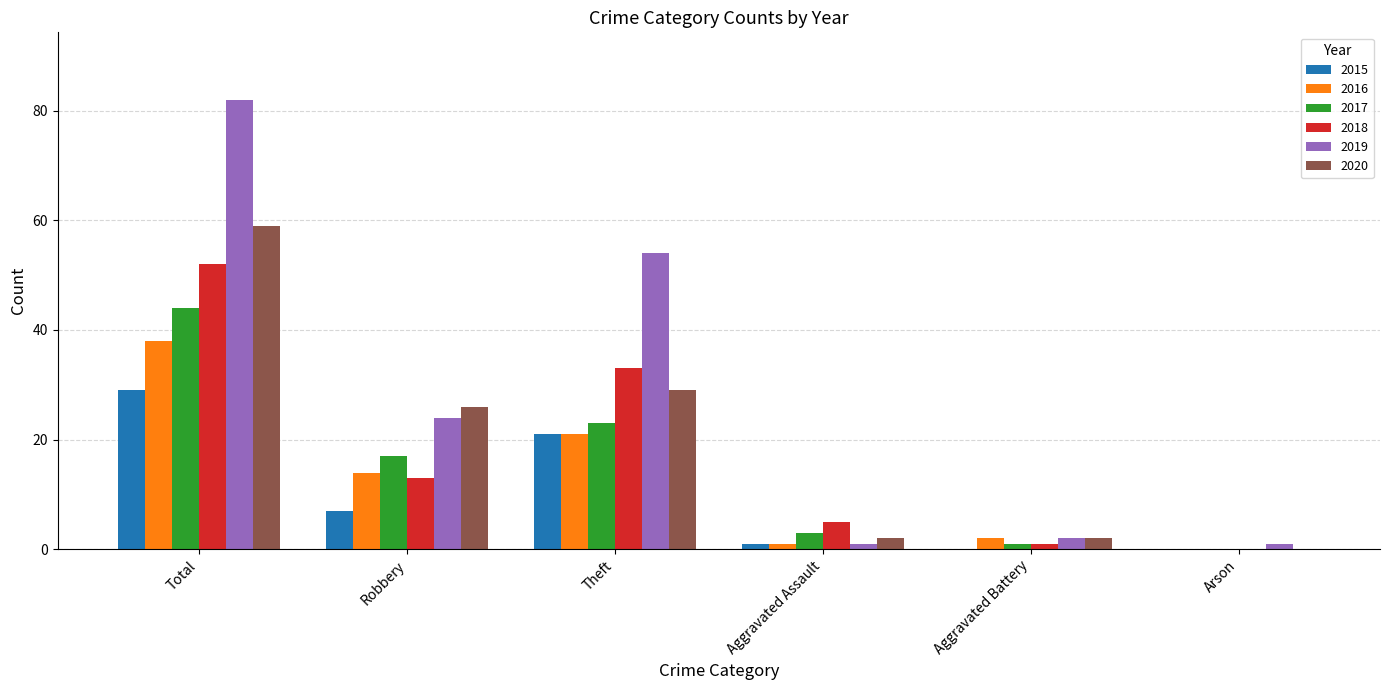

Reading right to left, extract all data points from this chart.

2015: 0	0	1	21	7	29
2016: 0	2	1	21	14	38
2017: 0	1	3	23	17	44
2018: 0	1	5	33	13	52
2019: 1	2	1	54	24	82
2020: 0	2	2	29	26	59